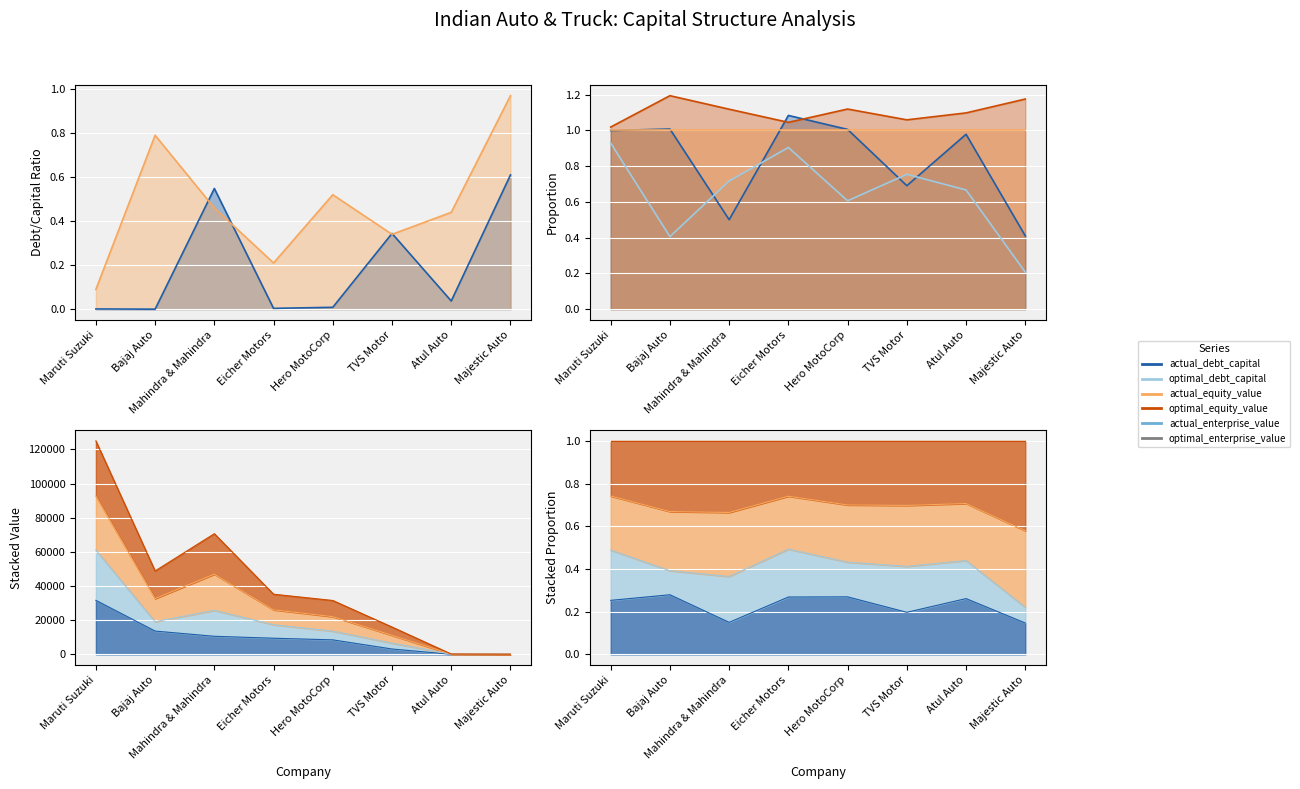

Rank the series at Mahindra & Mahindra from lowest to highest value.

optimal_debt_capital, actual_debt_capital, actual_equity_value, optimal_equity_value, actual_enterprise_value